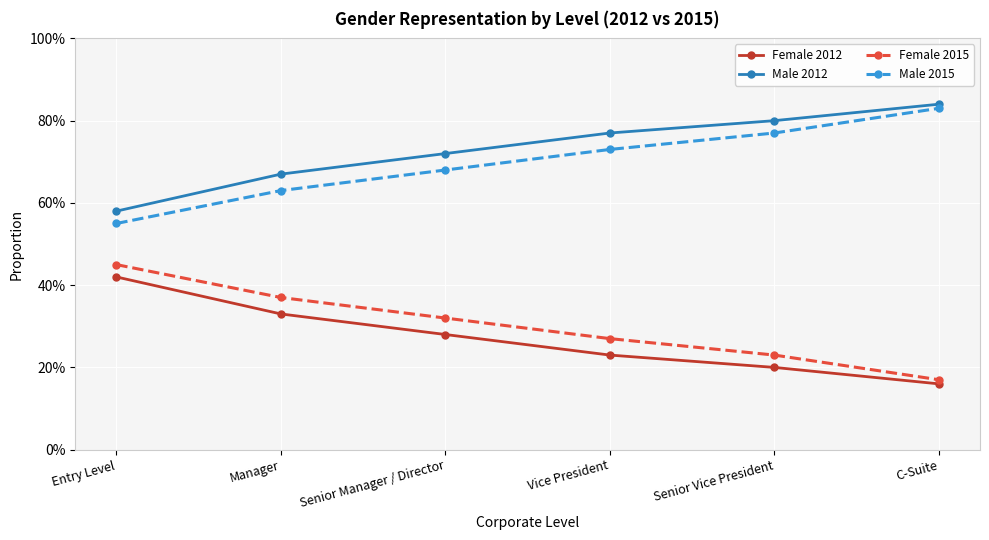

True or false: Female 2015 and Male 2012 cross at least once.

False